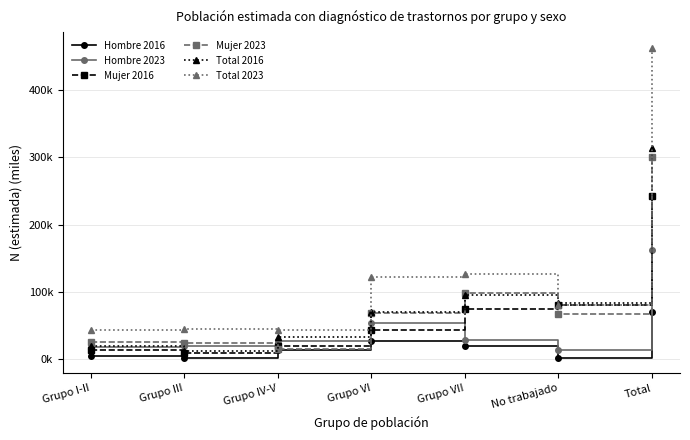

What is the difference between the Mujer 2023 values at No trabajado and Grupo III?

43.3